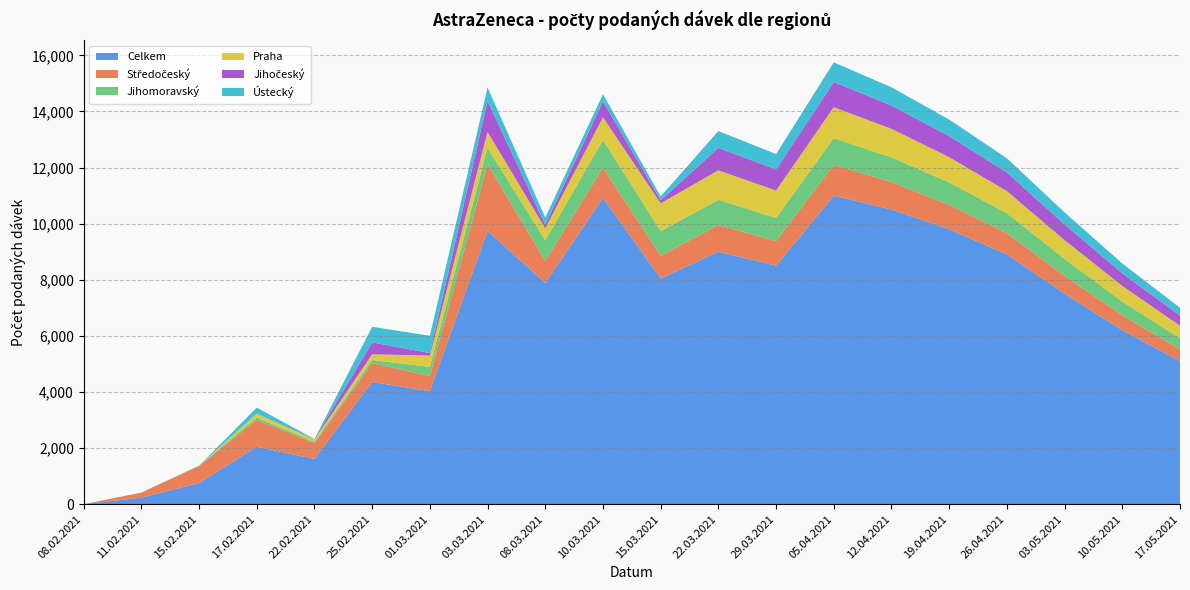

Reading left to right, list all the values displayed in this chart.

Celkem: 1	232	752	2046	1611	4355	4025	9742	7884	10913	8043	9000	8500	11000	10500	9800	8900	7500	6200	5100
Středočeský: 0	180	609	959	559	672	544	2375	785	1080	810	950	880	1100	980	870	760	640	530	420
Jihomoravský: 0	0	12	81	52	112	321	586	737	991	879	900	820	950	880	800	710	600	490	390
Praha: 0	0	1	141	79	205	405	569	426	807	992	1050	980	1100	1020	900	790	670	560	450
Jihočeský: 0	0	0	0	12	421	91	1102	132	562	107	800	750	900	830	750	660	560	450	360
Ústecký: 0	0	0	214	10	558	615	479	254	261	139	600	550	700	650	590	510	430	350	280